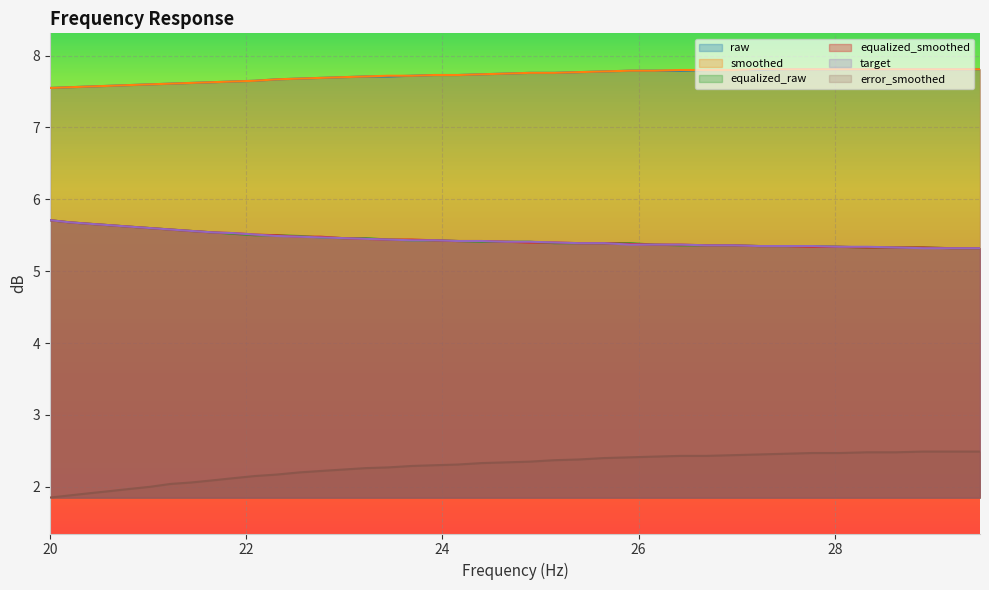

True or false: target and error_smoothed cross at least once.

False